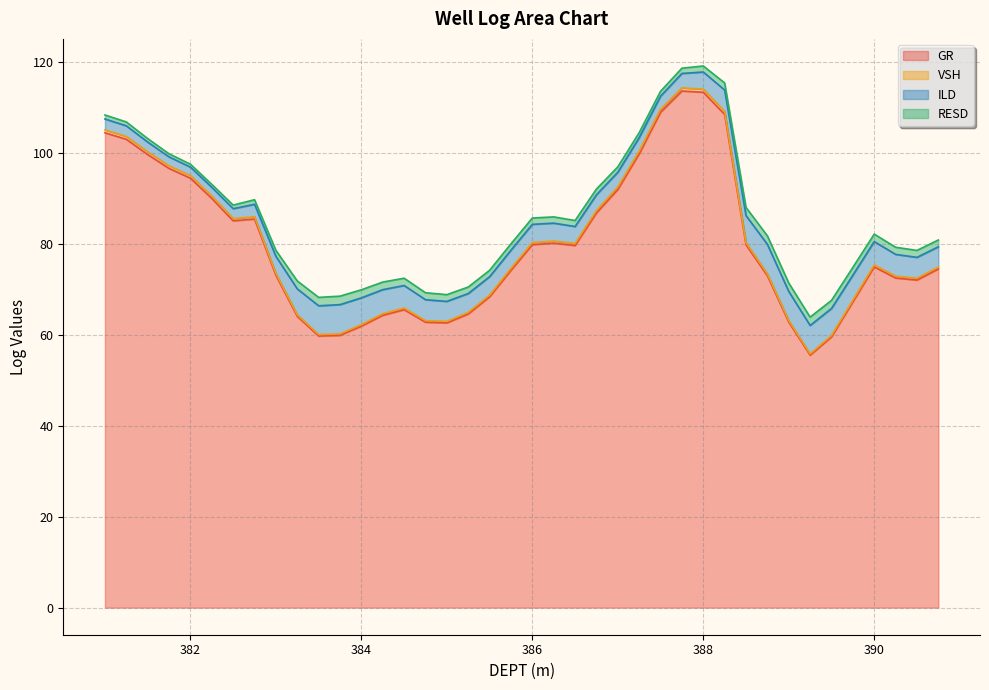

True or false: GR and VSH cross at least once.

False